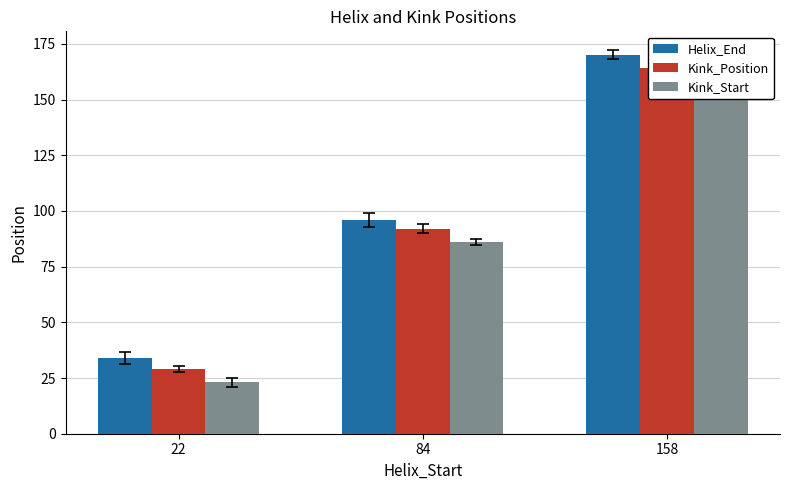

How many distinct data groups are displayed?

3